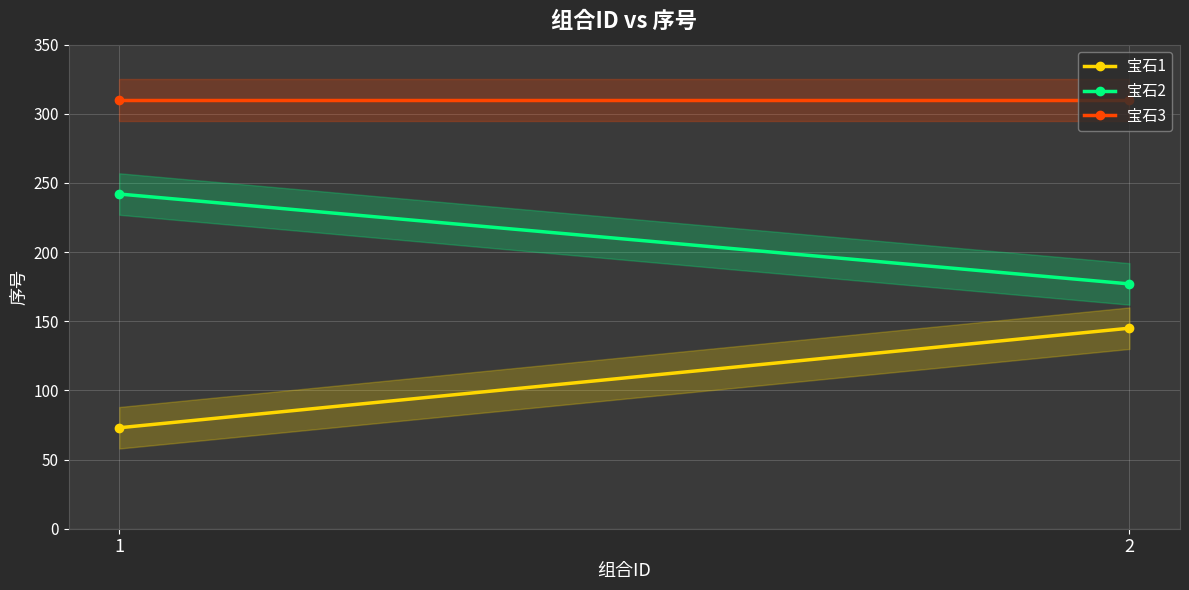

The value of 宝石3 at 2 is 543. True or false?

False